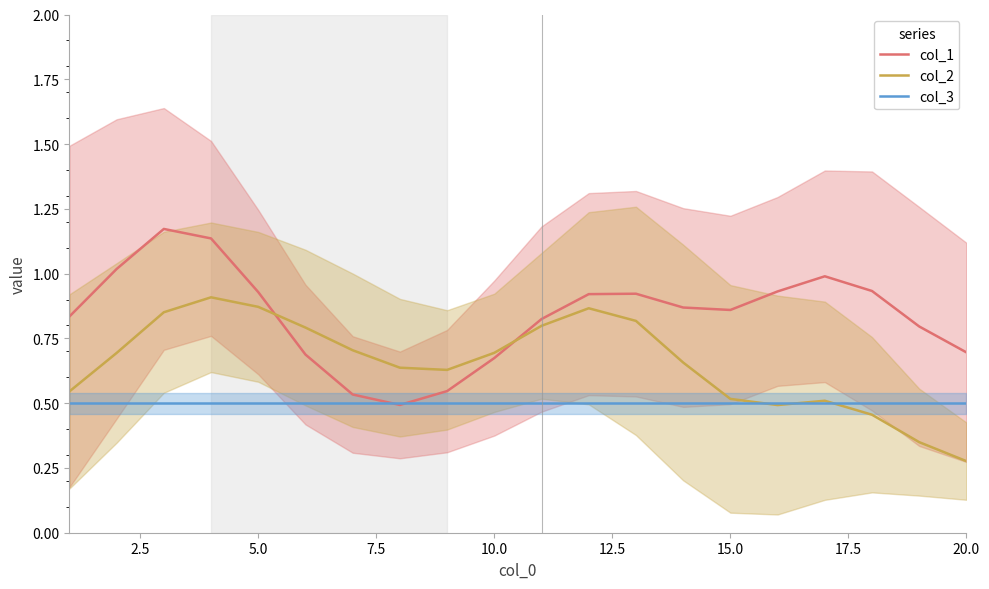

What is the greatest value displayed?

1.2